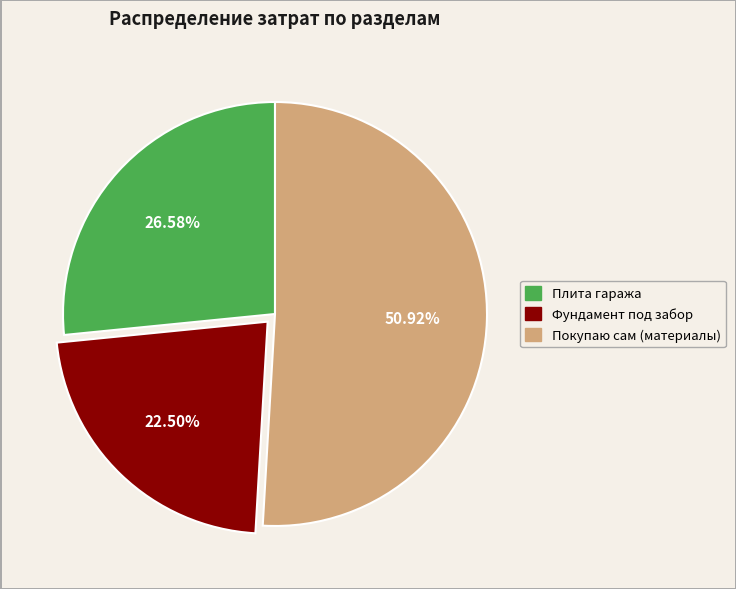

To the nearest percent, what is the difference between the largest and smallest slice percentages?

28%